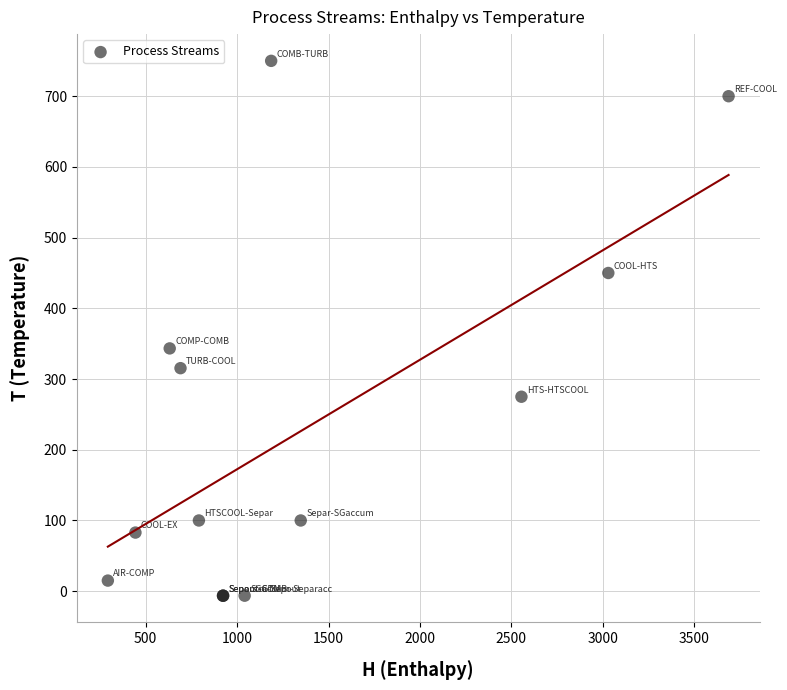

What Y value in the scatter plot is closest to 371?

343.4